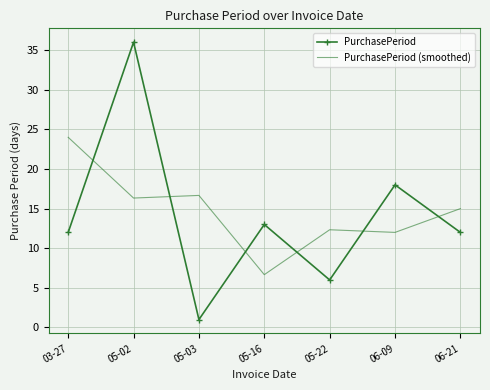

Reading right to left, transcribe all the data shown in this chart.

PurchasePeriod: 12.0	18.0	6.0	13.0	1.0	36.0	12.0
PurchasePeriod (smoothed): 15.0	12.0	12.3	6.7	16.7	16.3	24.0